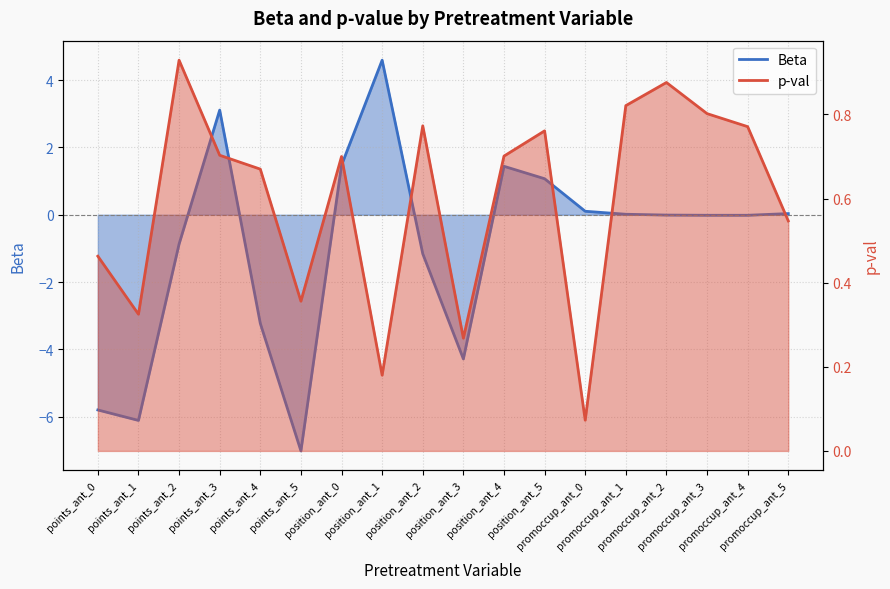

The value of Beta at promoccup_ant_2 is -0.0. True or false?

True